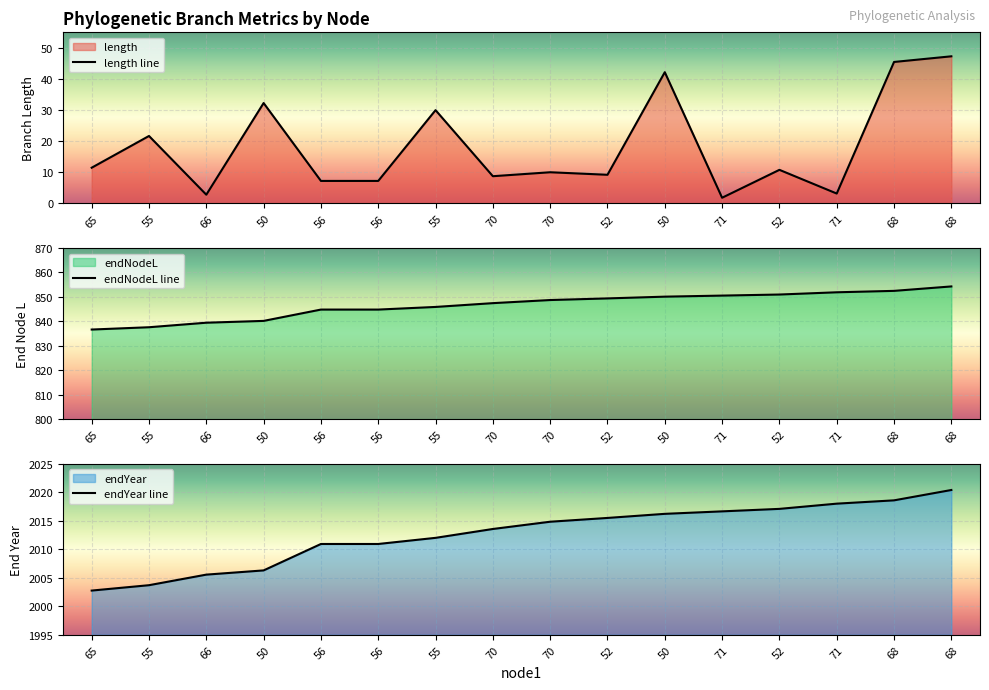

Which category has the lowest value in the length line series?

71